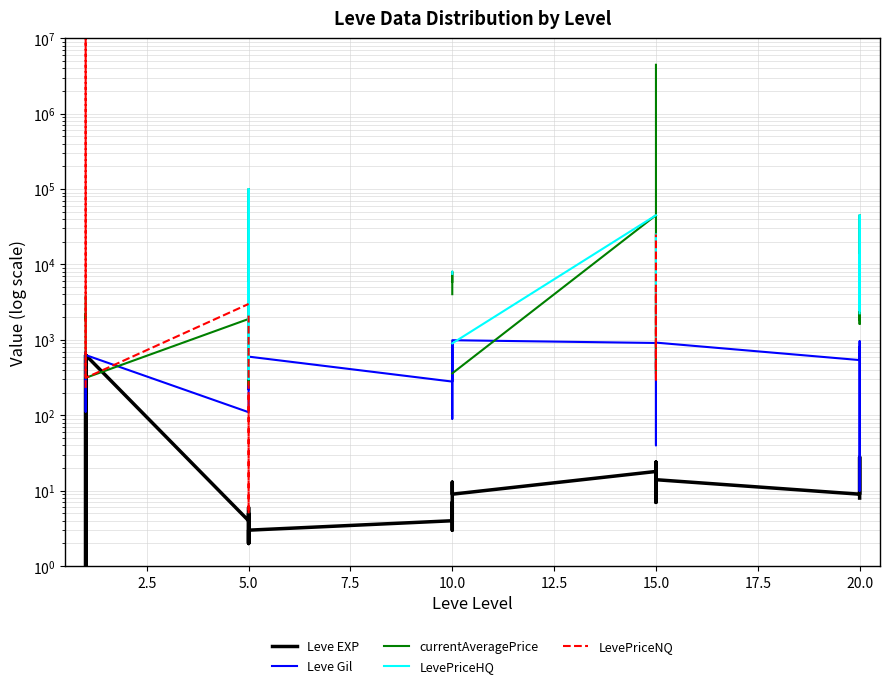

What is the difference between the maximum and minimum values in the Leve EXP series?

629.0